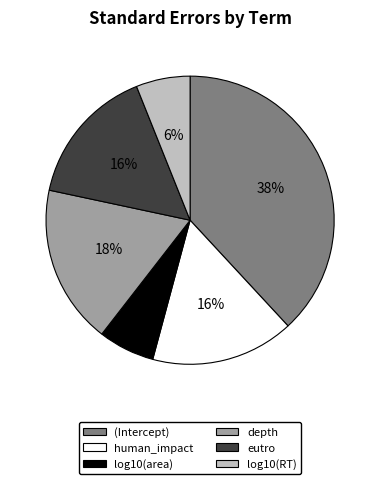

True or false: human_impact accounts for 7% of the total.

False